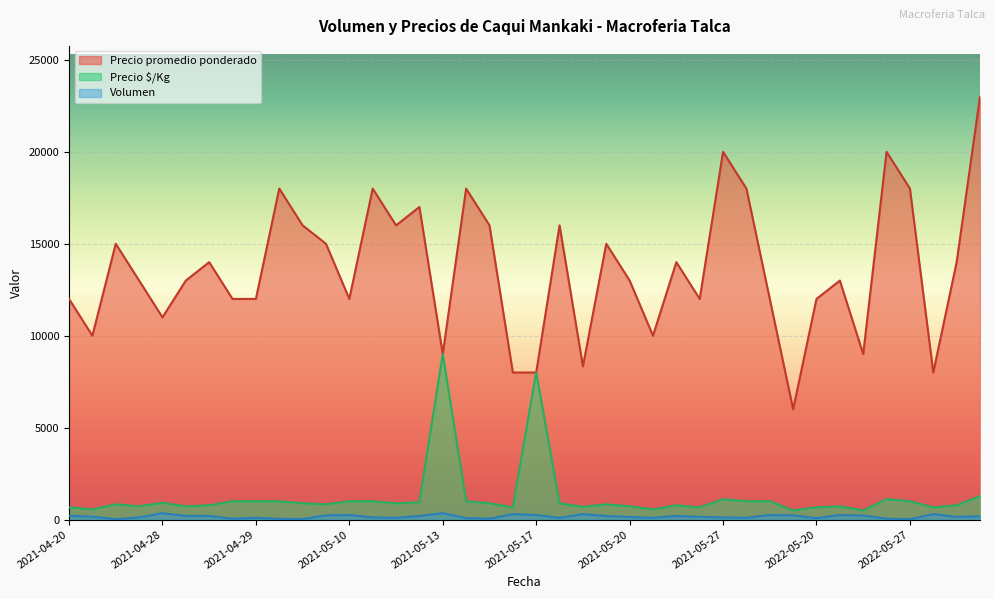

At how many categories does at least one series exceed 17506?

8